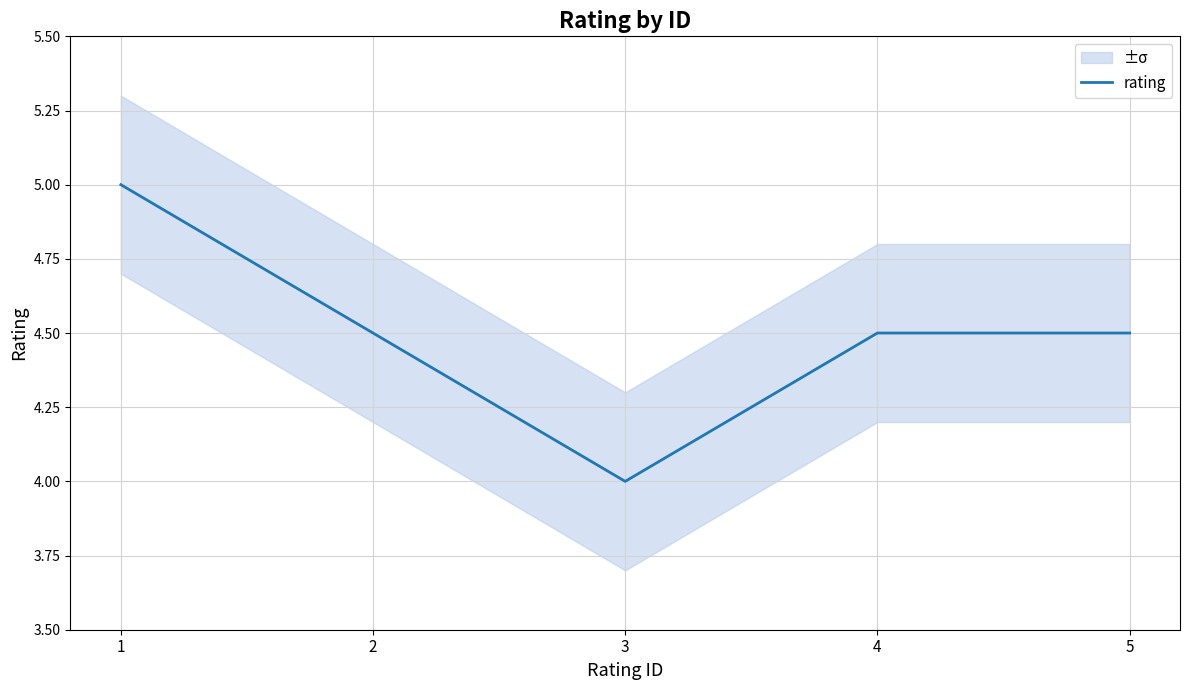

Reading left to right, list all the values displayed in this chart.

1=5.0	2=4.5	3=4.0	4=4.5	5=4.5